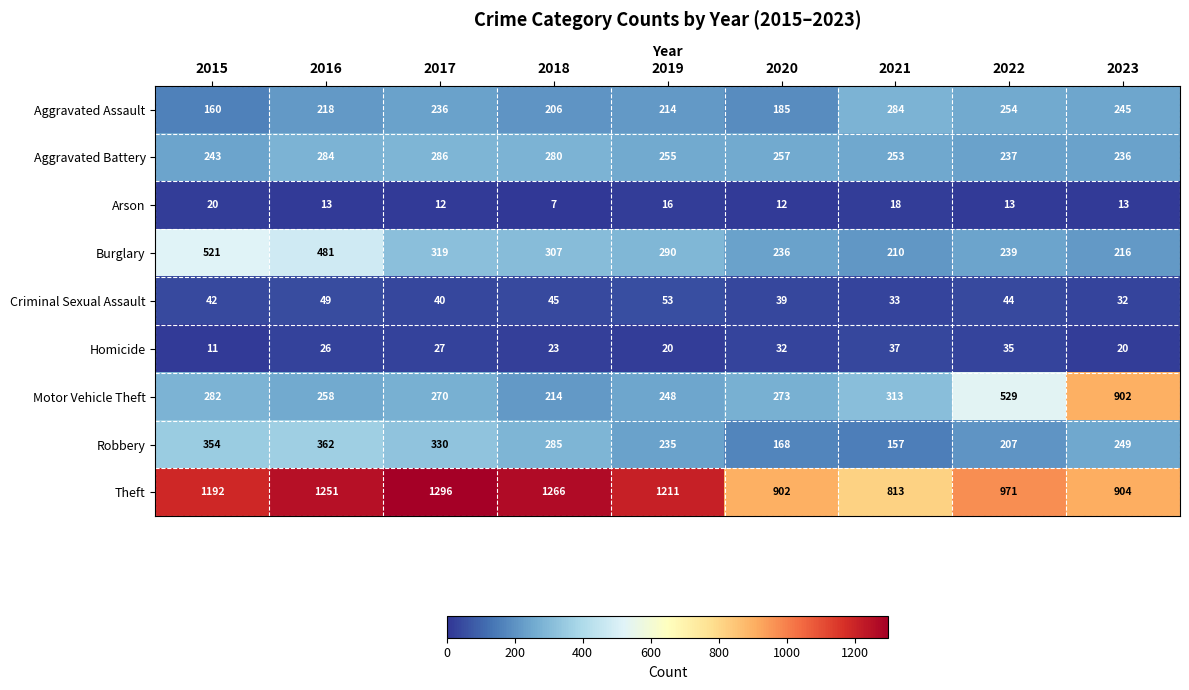

What is the minimum value for Arson?

7